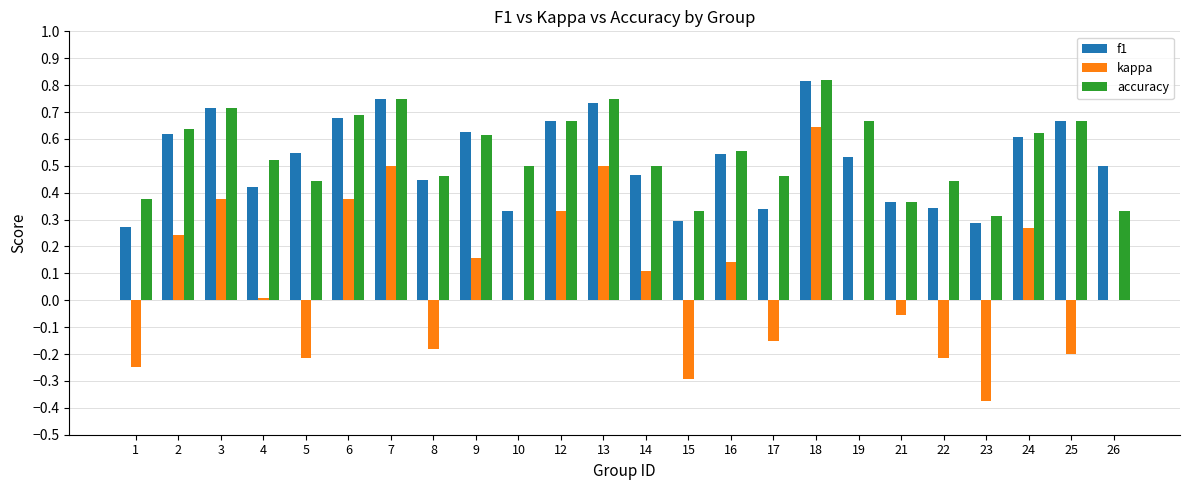

What is the sum of the accuracy values at 23 and 18?

1.1